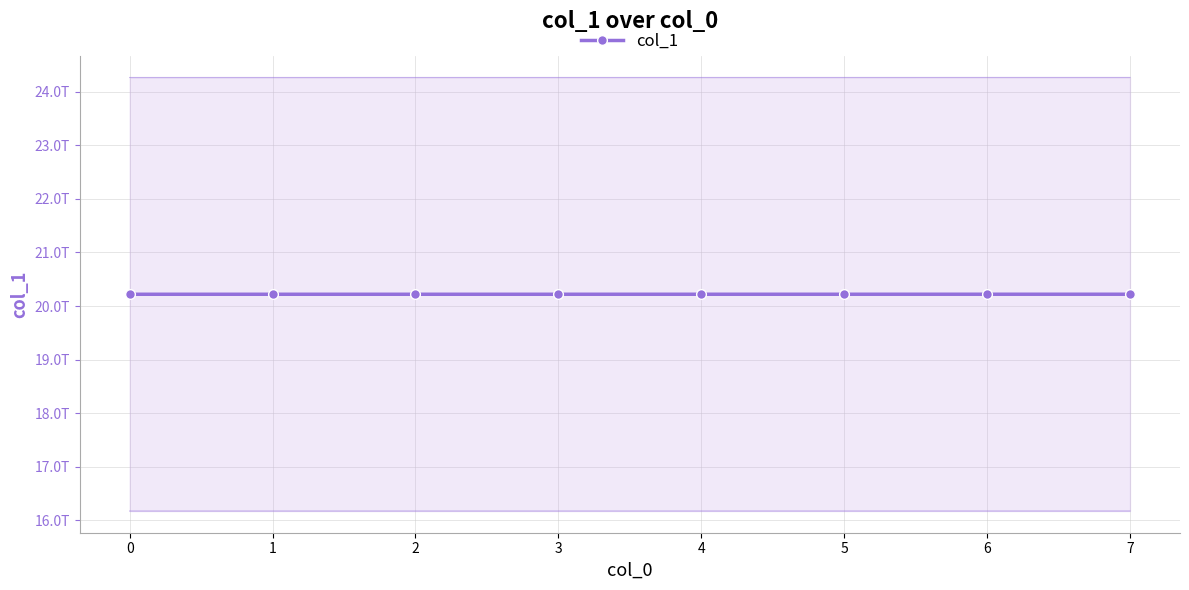

At which label is the value closest to 20220517229692?

4